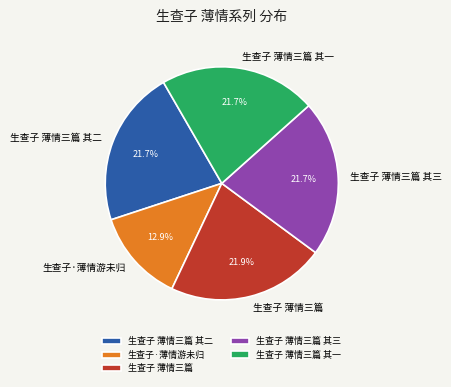

To the nearest percent, what is the difference between the largest and smallest slice percentages?

9%